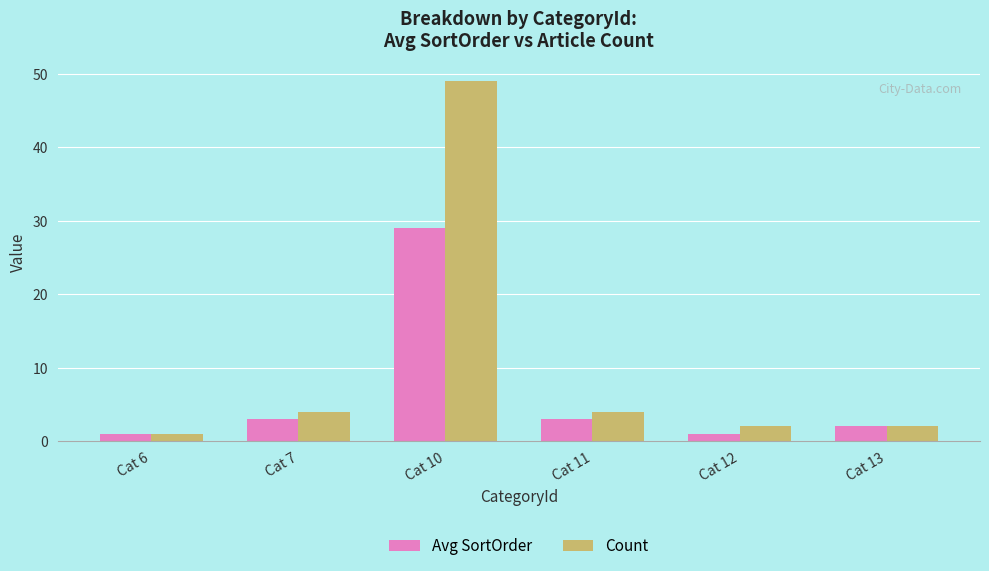

True or false: Avg SortOrder has a value of 29 at Cat 10.

True